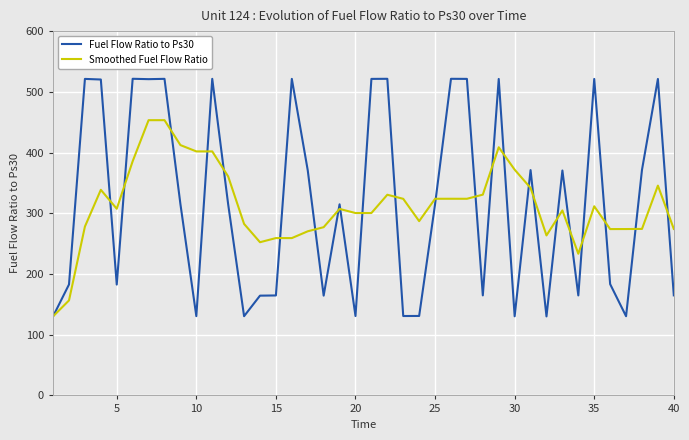

Which series has the widest spread of values?

Fuel Flow Ratio to Ps30